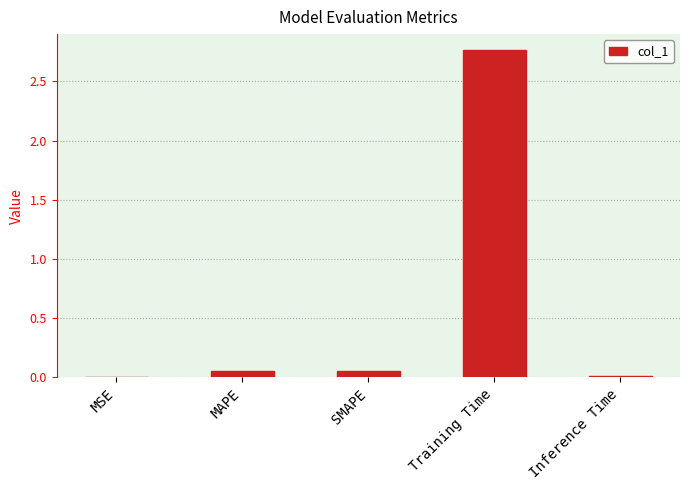

Which has a higher value, Training Time or MAPE?

Training Time